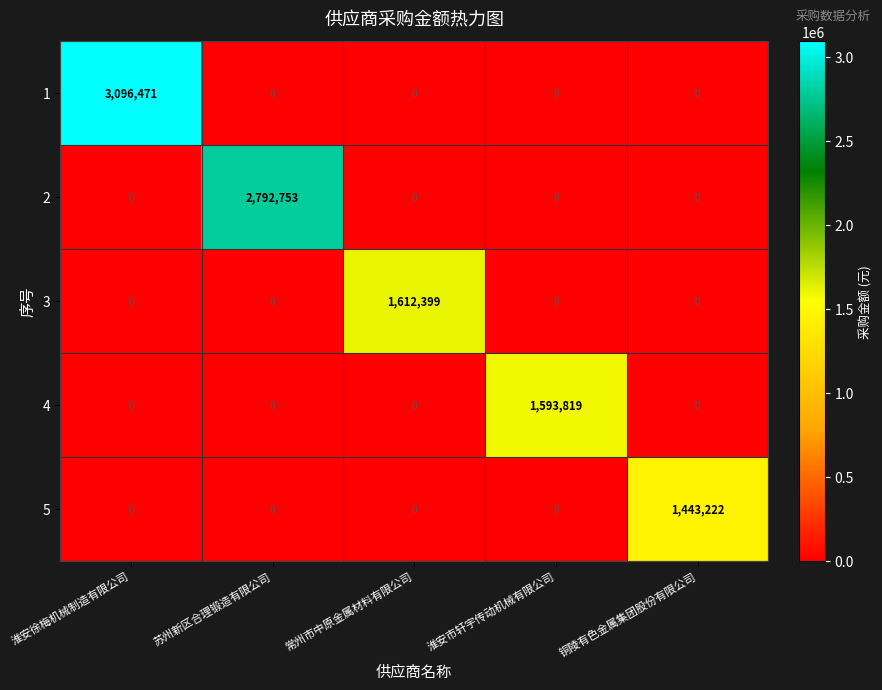

What is the average value of the 1 series?

619294